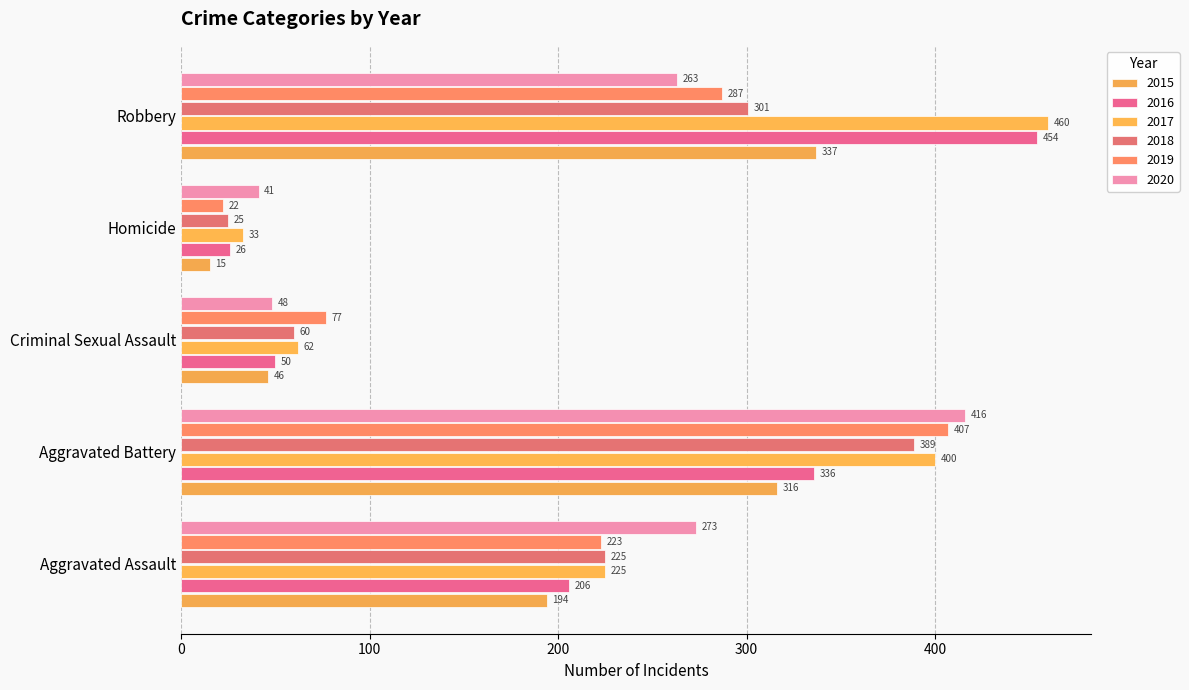

What is the label of the 4th bar from the right?

Aggravated Battery